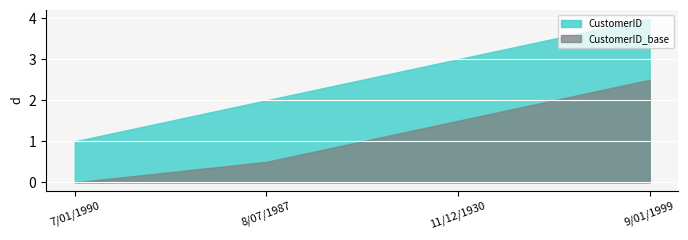

True or false: CustomerID_base has a value of 0.9 at 9/01/1999.

False